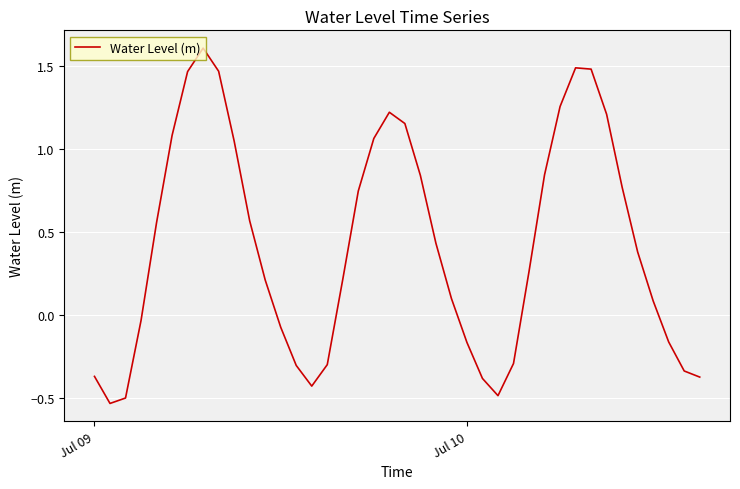

What is the greatest value displayed?

1.6